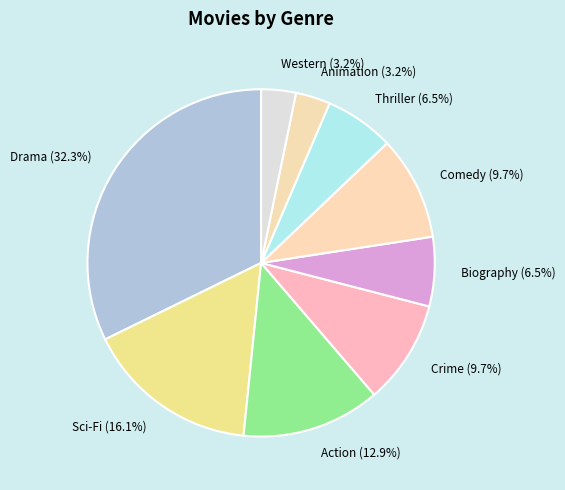

To the nearest percent, what percentage of the pie is Action?

13%